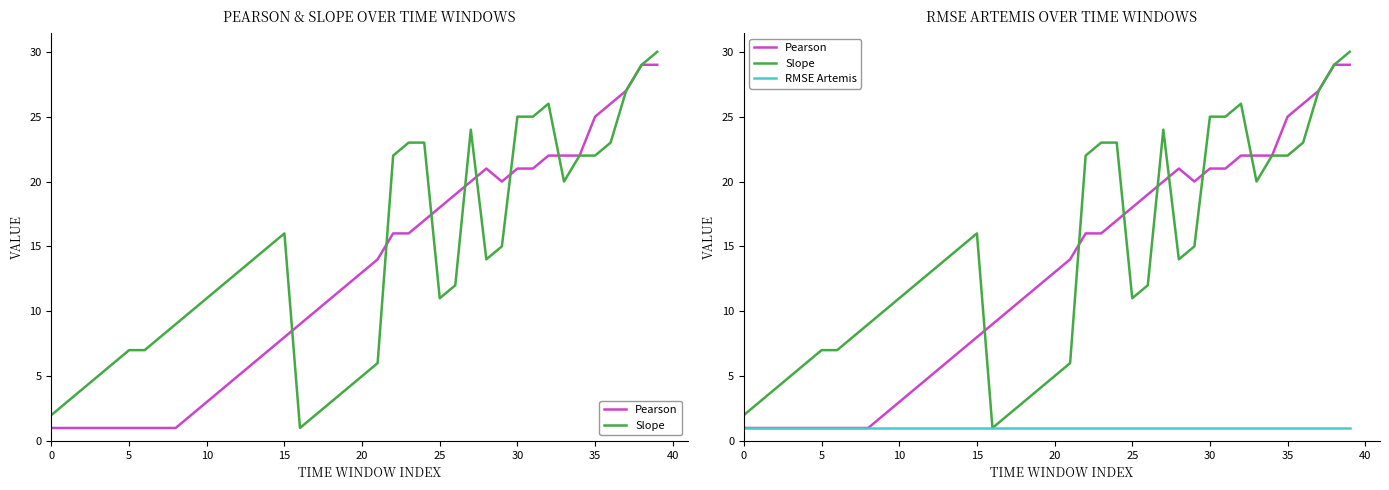

At which category is the sum across all series the highest?

39